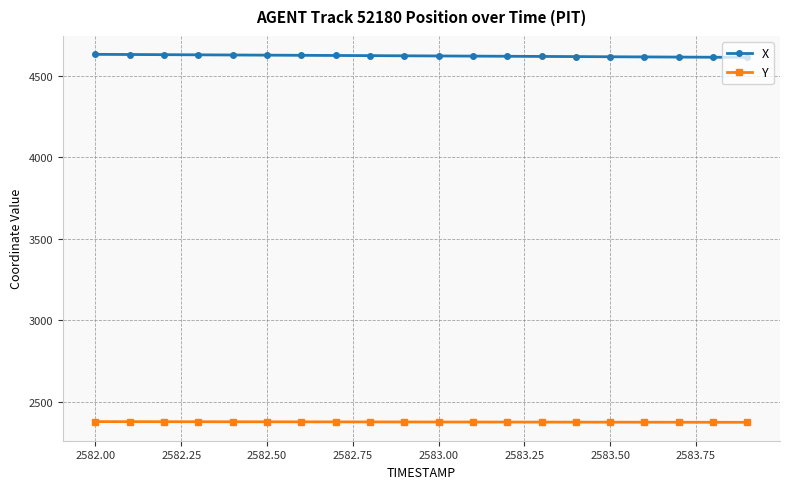

What are all the series names shown in the legend?

X, Y